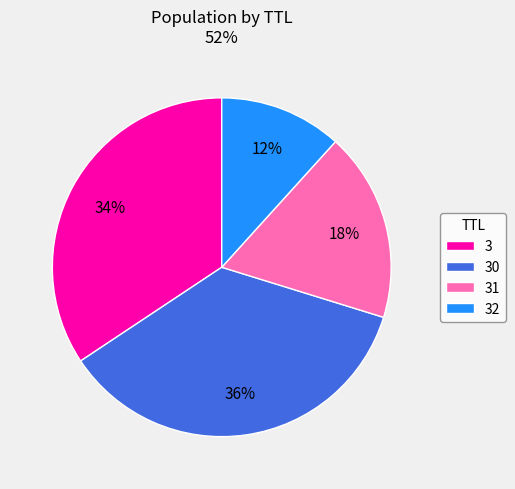

Is there any slice that represents more than half of the pie?

No